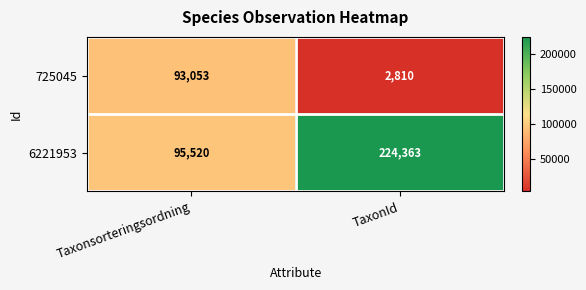

Is it true that 6221953 equals 152287 at Taxonsorteringsordning?

False